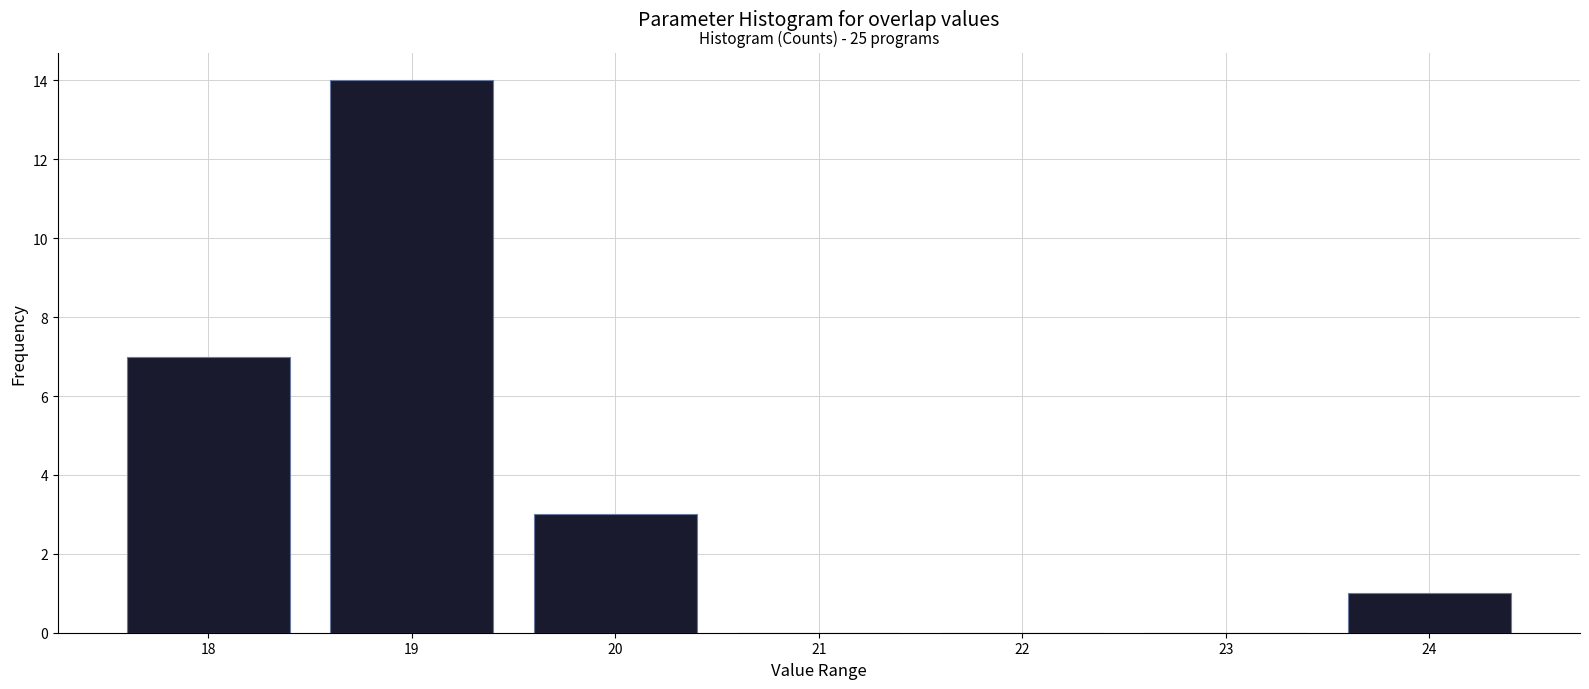

Which range on the x-axis has the tallest bar?

18.5 to 19.5